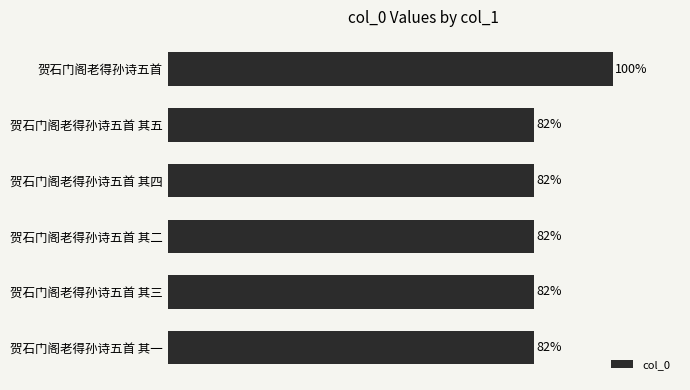

Are the bars horizontal?

Yes